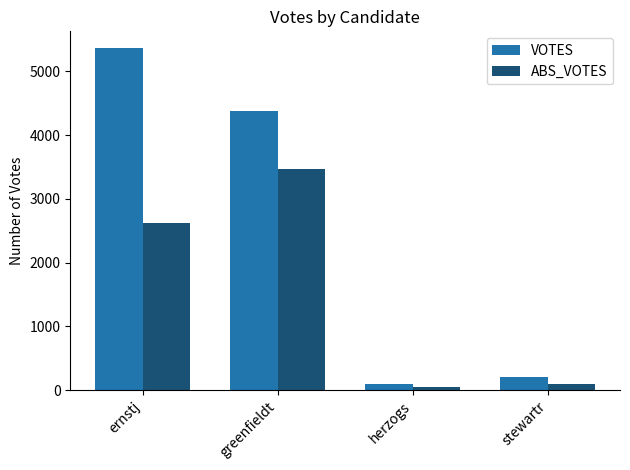

Where is VOTES nearest to the value 2726?

greenfieldt